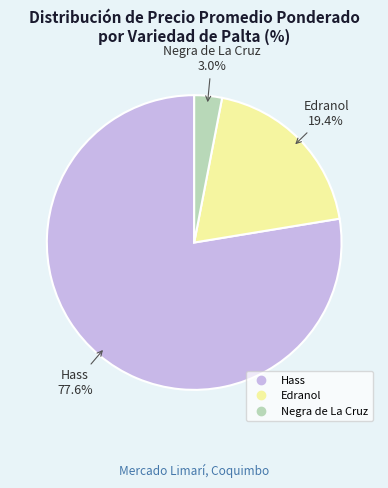

To the nearest percent, what is the average slice percentage?

33%